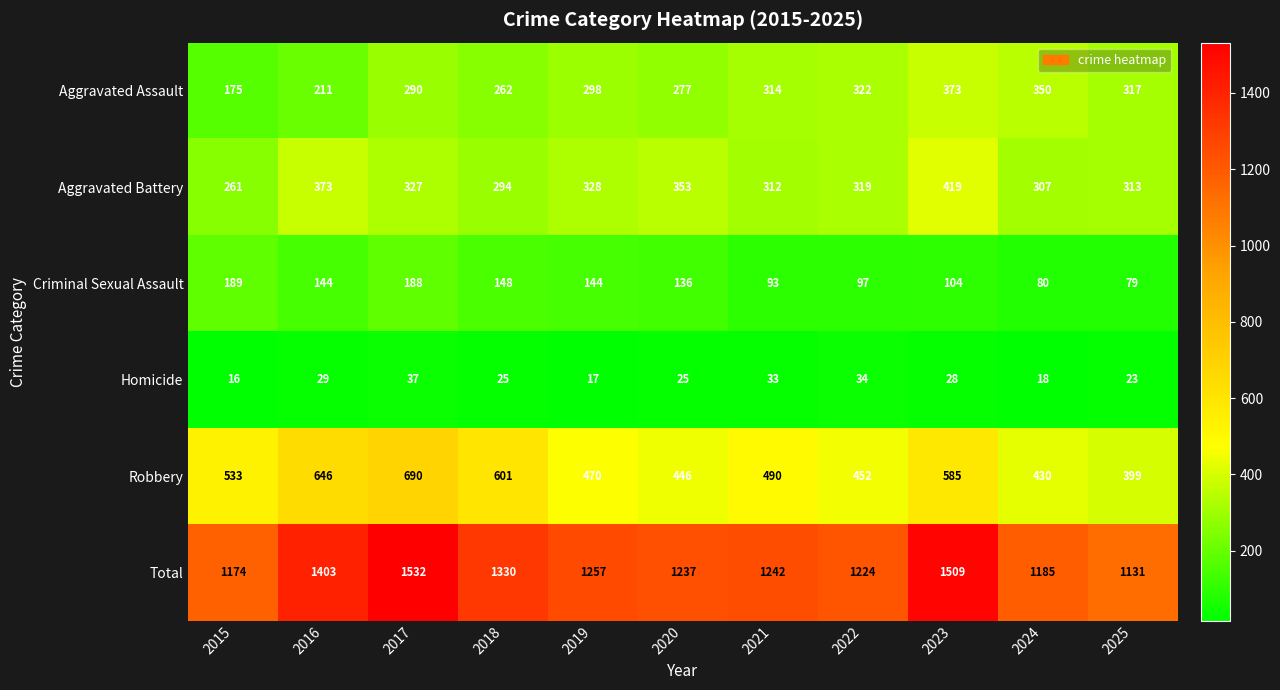

What is the sum of all Total values?

14224